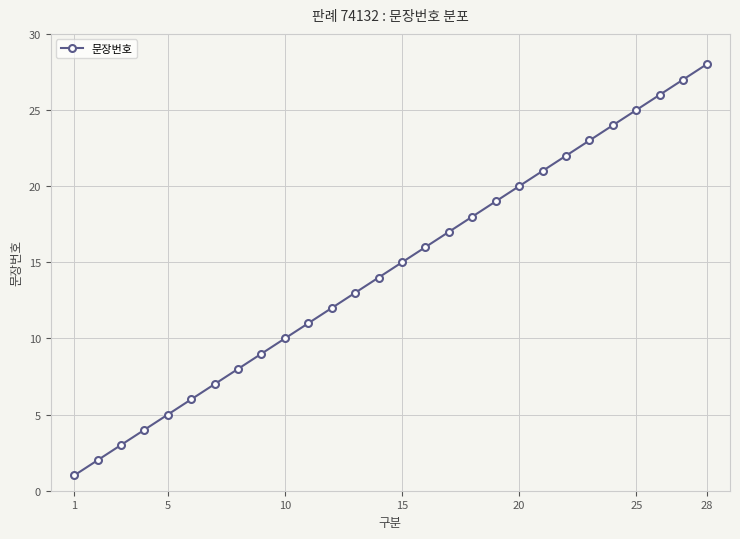

Reading right to left, transcribe all the data shown in this chart.

28	27	26	25	24	23	22	21	20	19	18	17	16	15	14	13	12	11	10	9	8	7	6	5	4	3	2	1